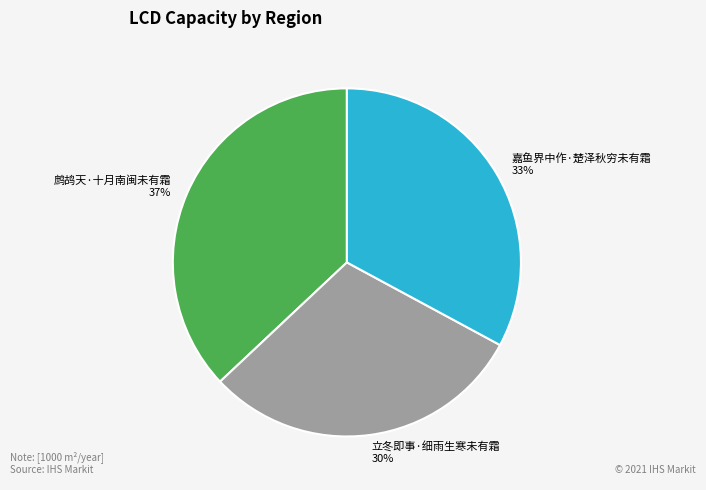

How many slices are in this pie chart?

3